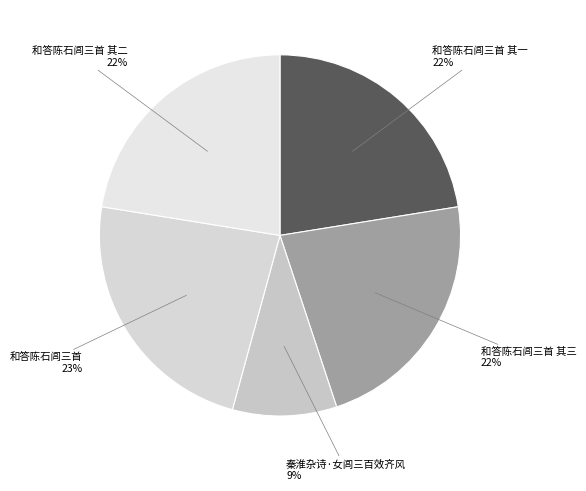

Which category has the biggest portion of the pie?

和答陈石闾三首